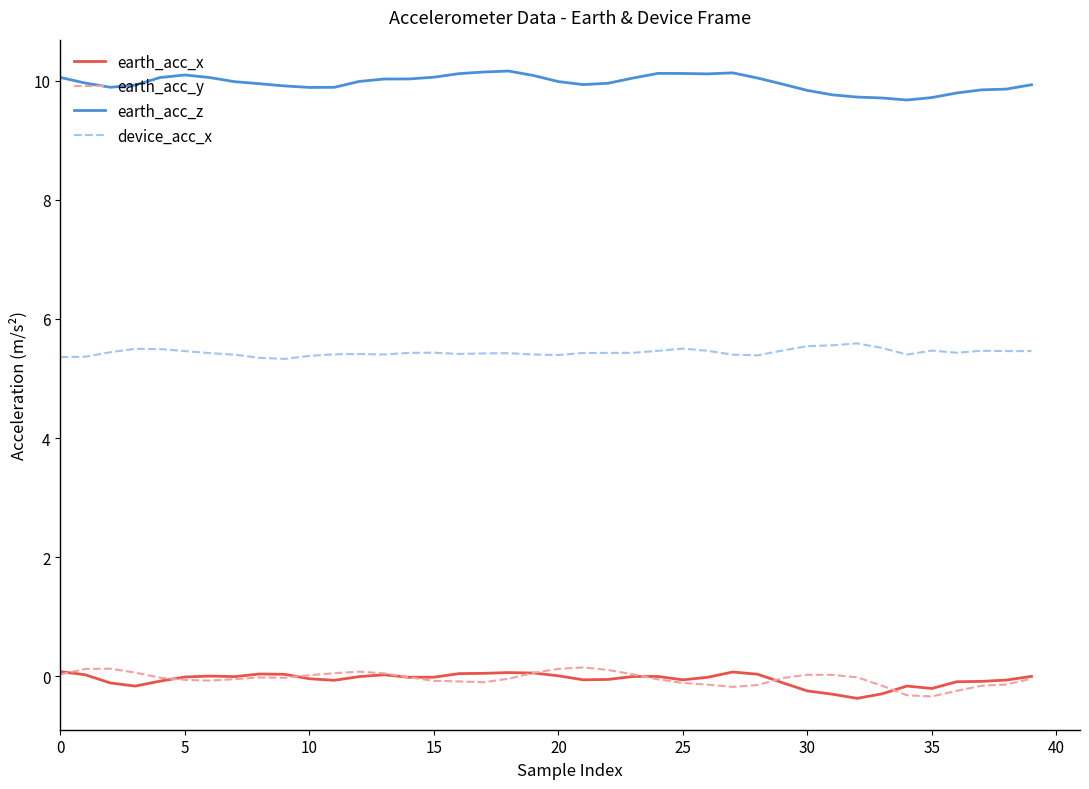

True or false: device_acc_x and earth_acc_x intersect in this chart.

False